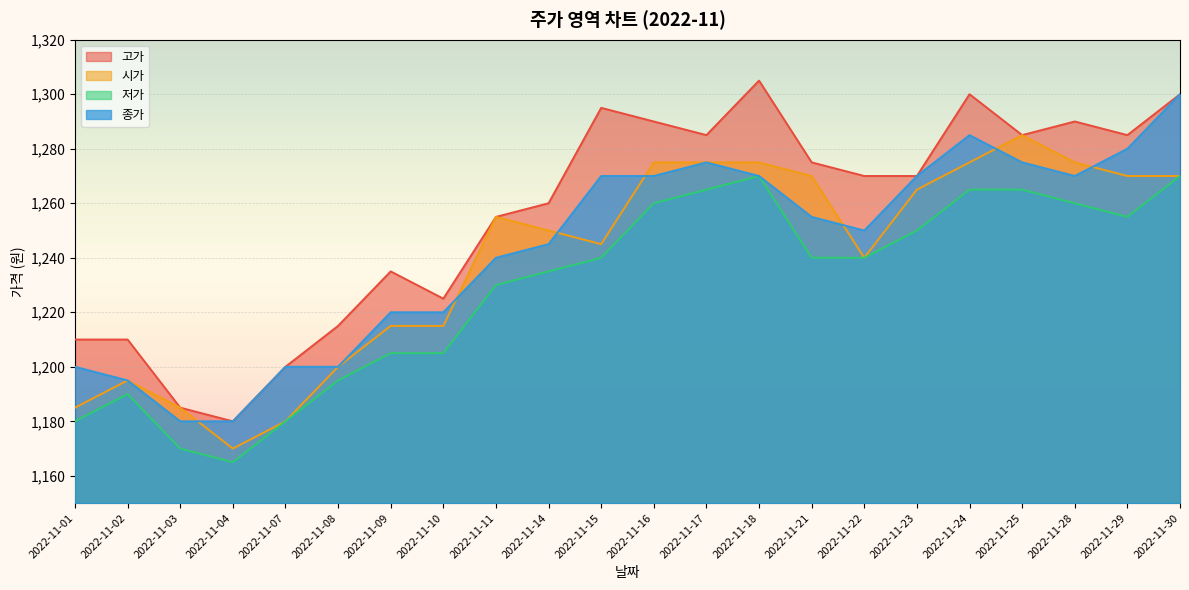

What value does the 고가 series have at 2022-11-16, to the nearest 50?

1300